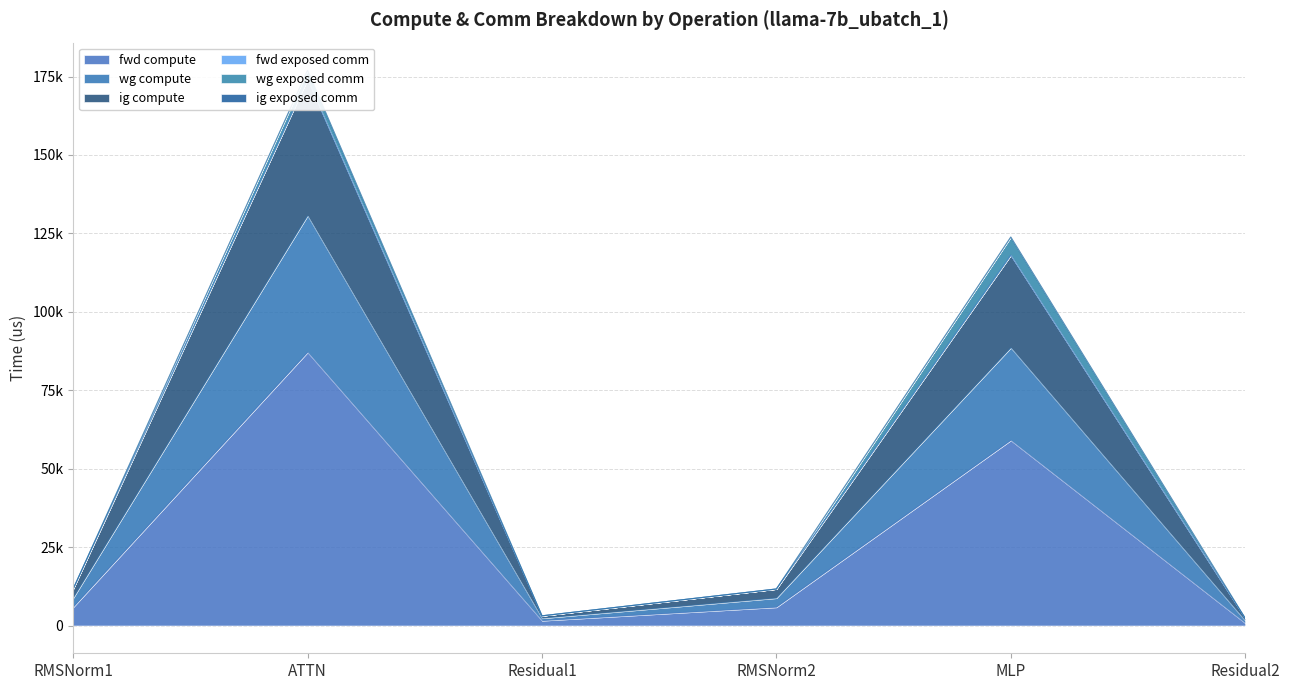

True or false: ig compute has a value of 2314.8 at Residual2.

True